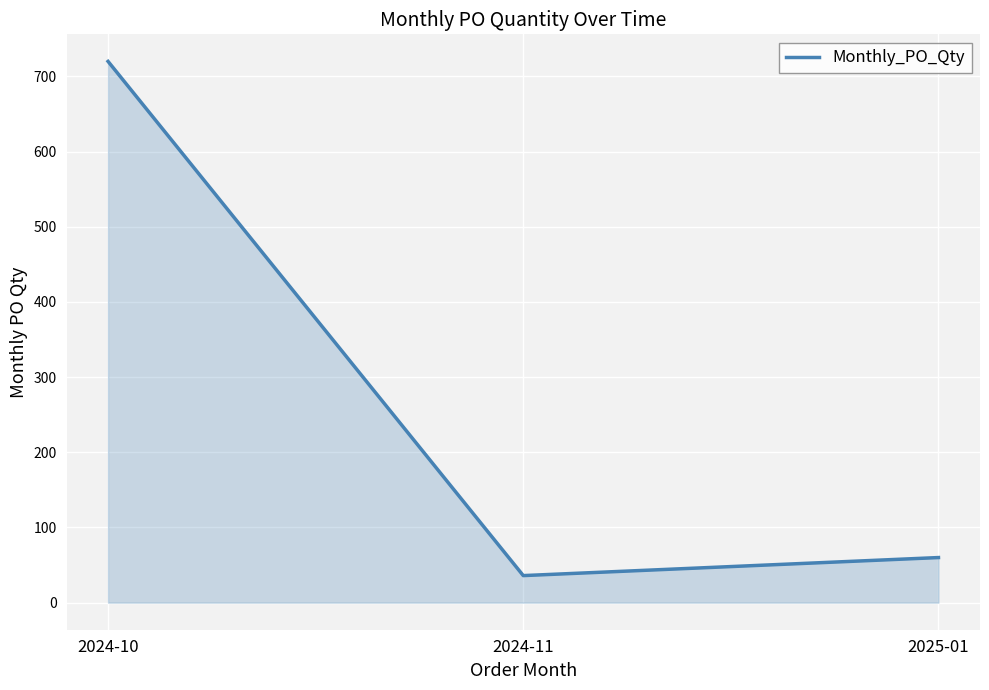

What is the sum of the values at 2024-11 and 2024-10?

756